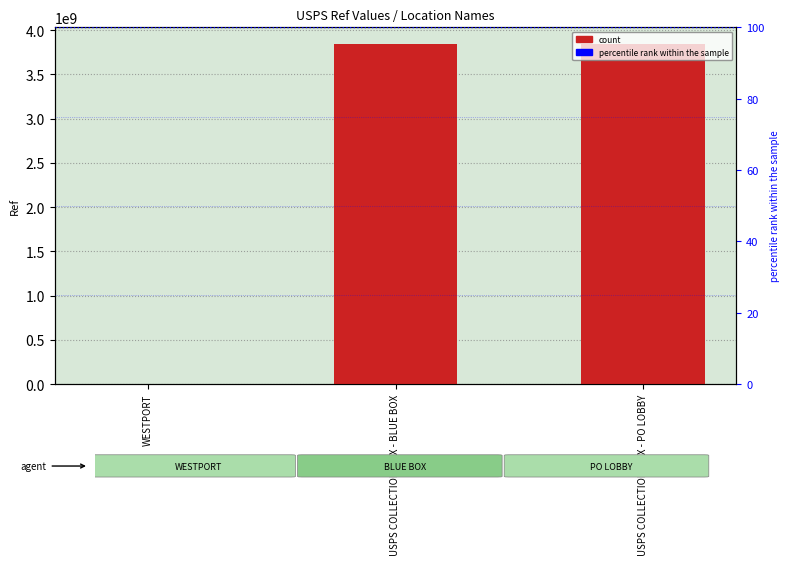

What is the smallest value displayed?

1387359